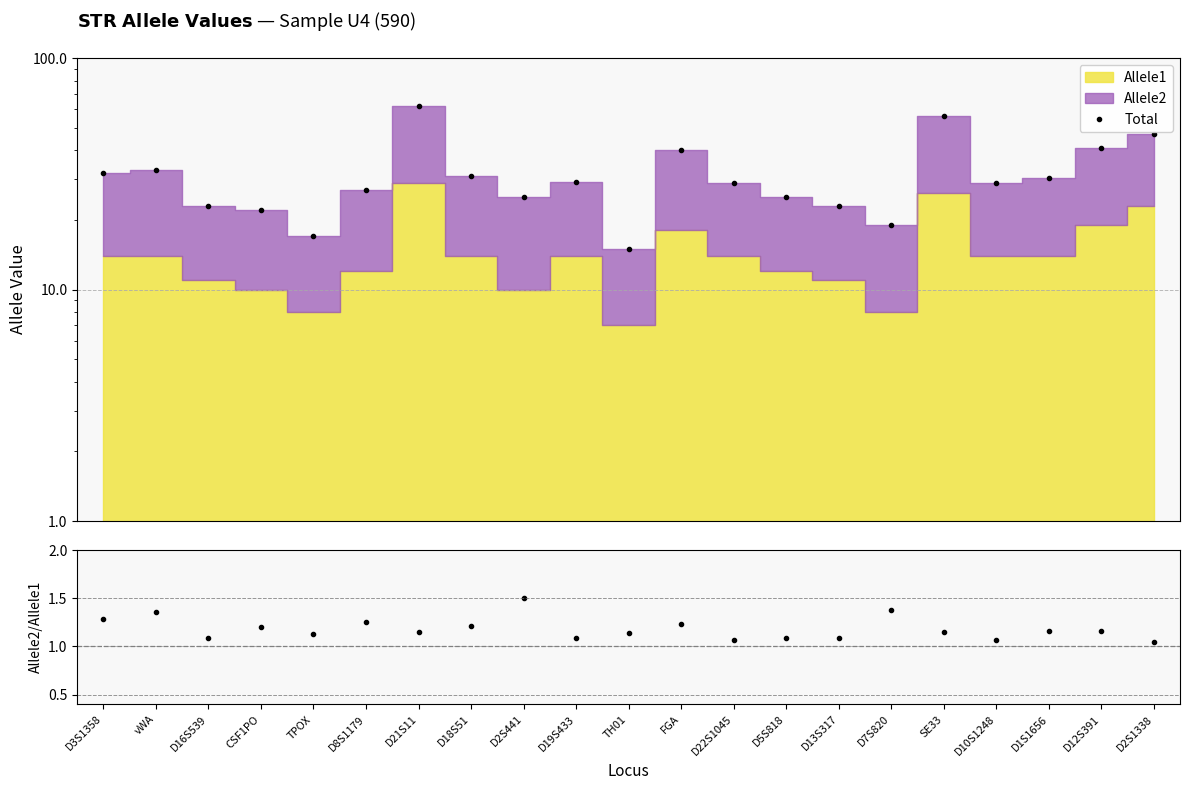

In Total, how many points are higher than both neighbors (excluding endpoints)?

5